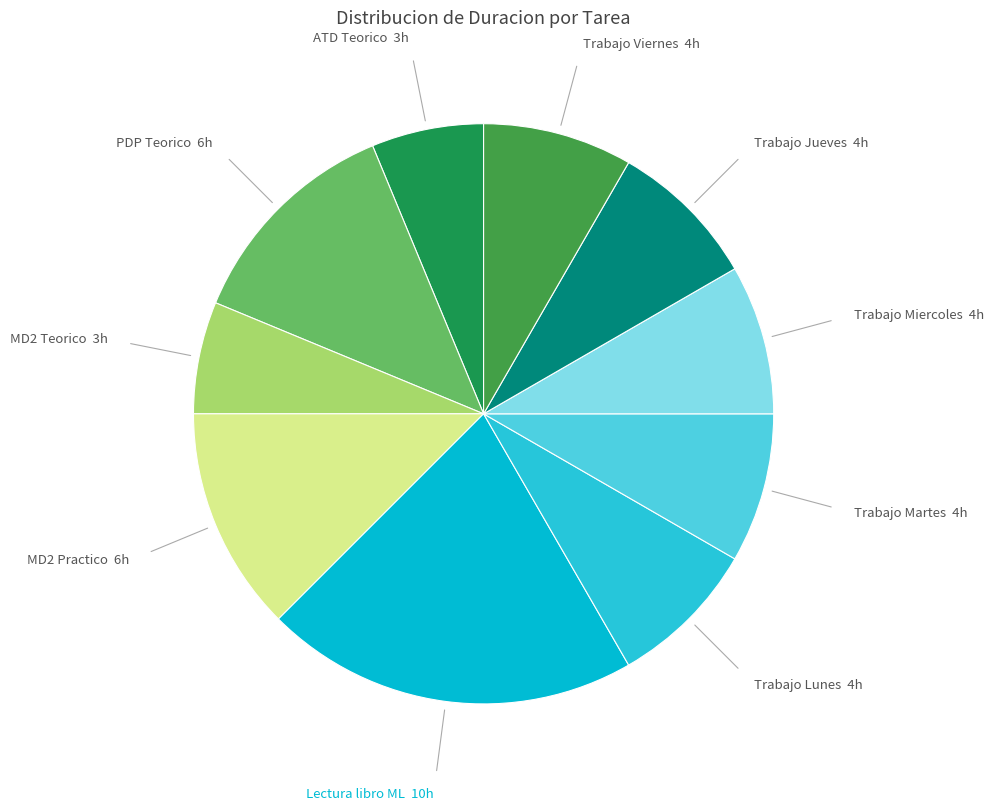

Which slice is the largest?

Lectura libro ML